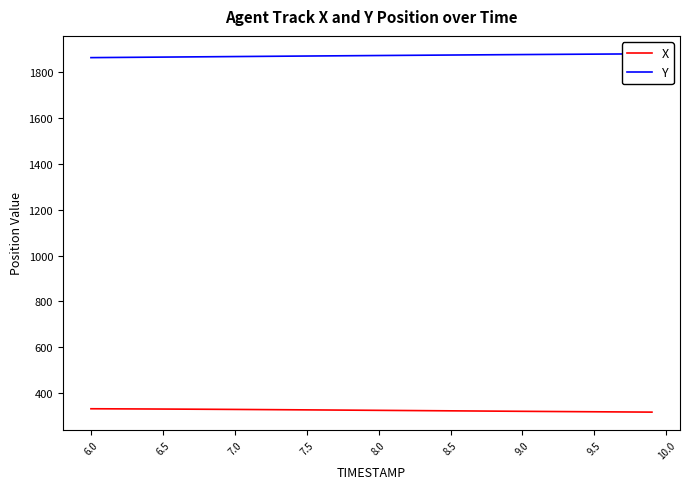

What is the lowest value of the X series?

316.4